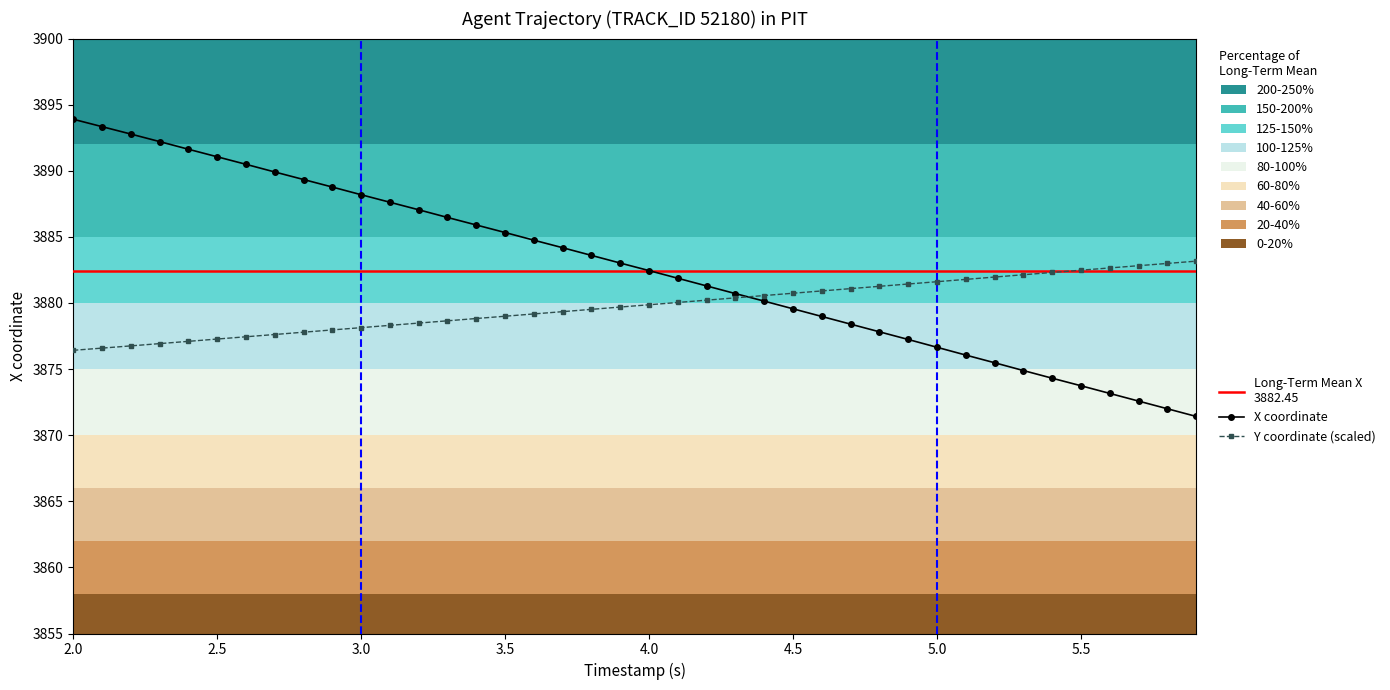

At which label is Y closest to 3879?

3.5